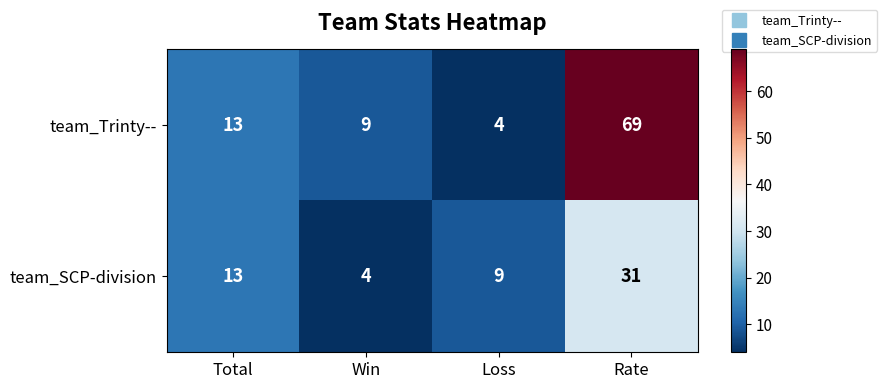

Reading left to right, what are all the values shown in this chart?

team_Trinty--: 13	9	4	69
team_SCP-division: 13	4	9	31